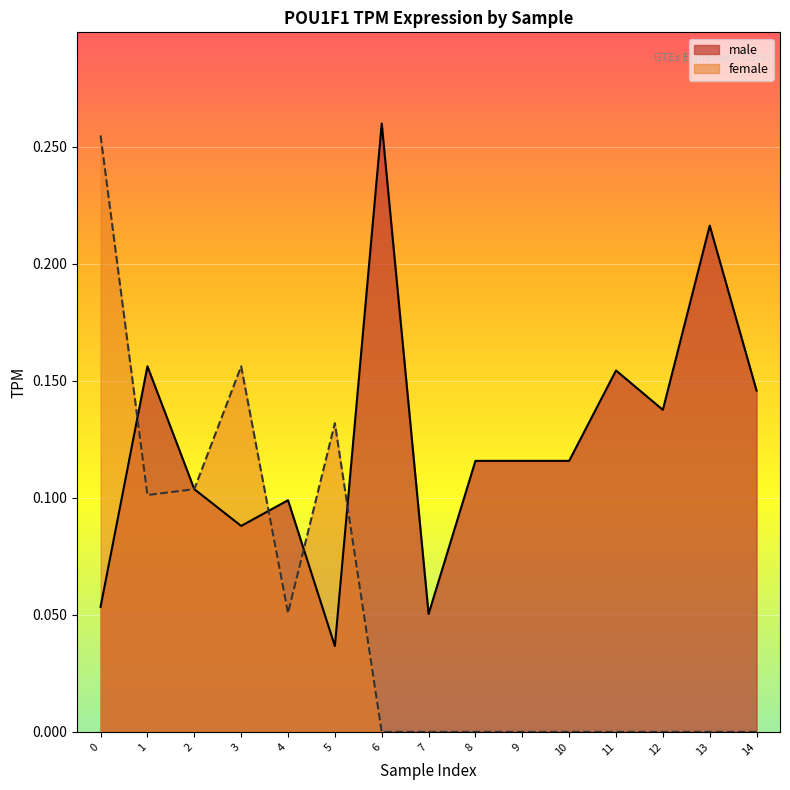

Which has a higher value, 14 or 11?

11